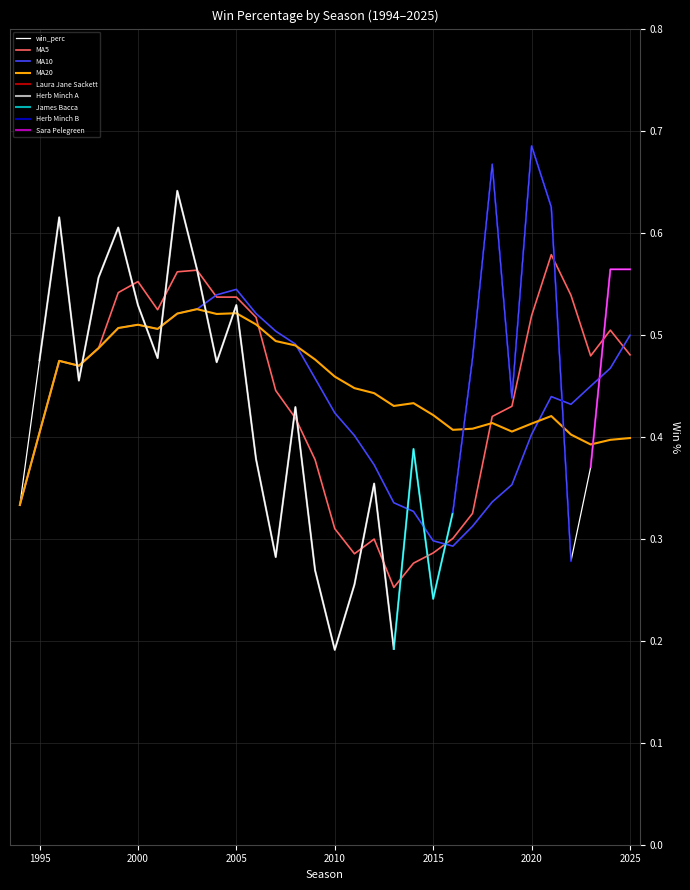

Reading left to right, transcribe all the data shown in this chart.

1994=0.3	1995=0.5	1996=0.6	1997=0.5	1998=0.6	1999=0.6	2000=0.5	2001=0.5	2002=0.6	2003=0.6	2004=0.5	2005=0.5	2006=0.4	2007=0.3	2008=0.4	2009=0.3	2010=0.2	2011=0.3	2012=0.4	2013=0.2	2014=0.4	2015=0.2	2016=0.3	2017=0.5	2018=0.7	2019=0.4	2020=0.7	2021=0.6	2022=0.3	2023=0.4	2024=0.6